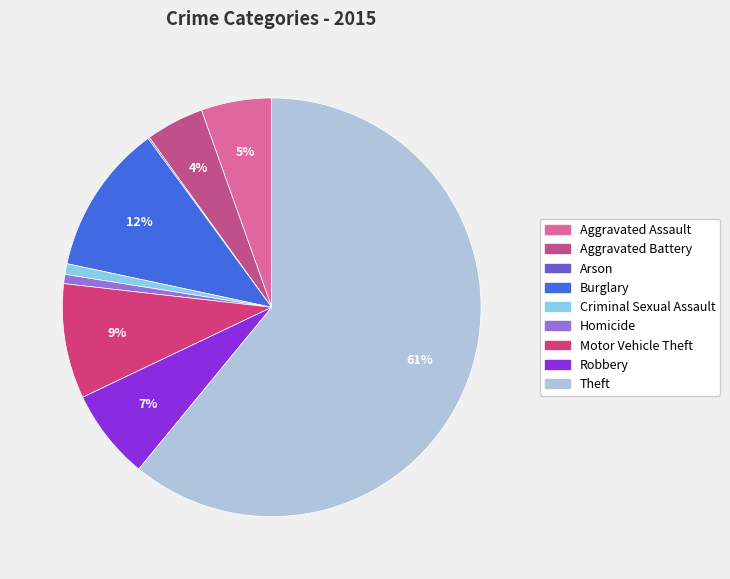

The Aggravated Assault slice represents 5% of the pie. True or false?

True